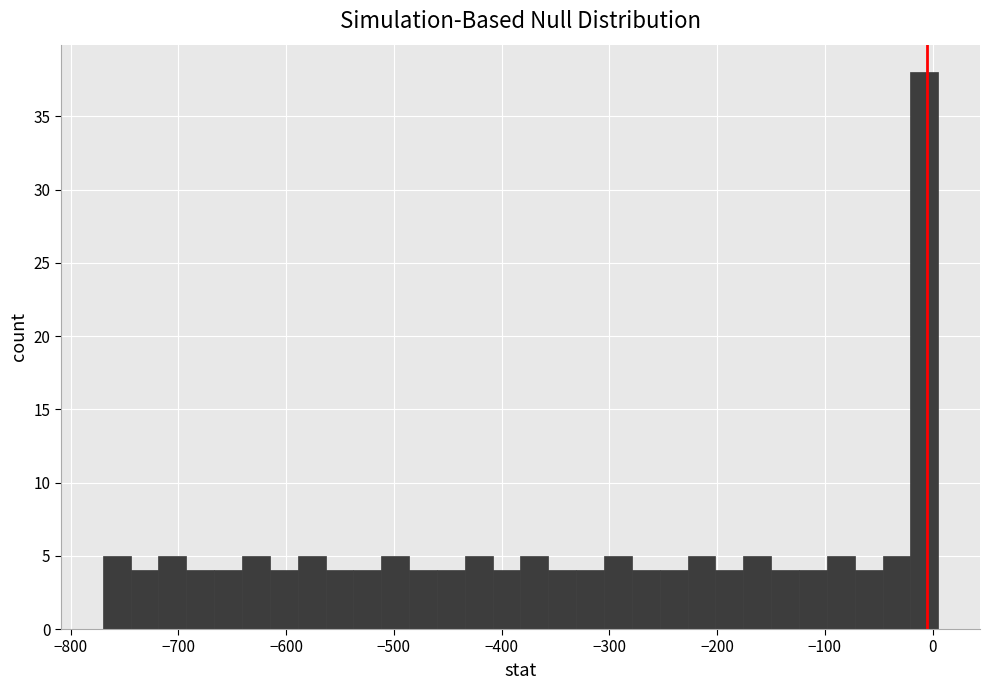

Around what value on the x-axis is the tallest bar? Give the approximate position of its centre, as read against the axis.

-10